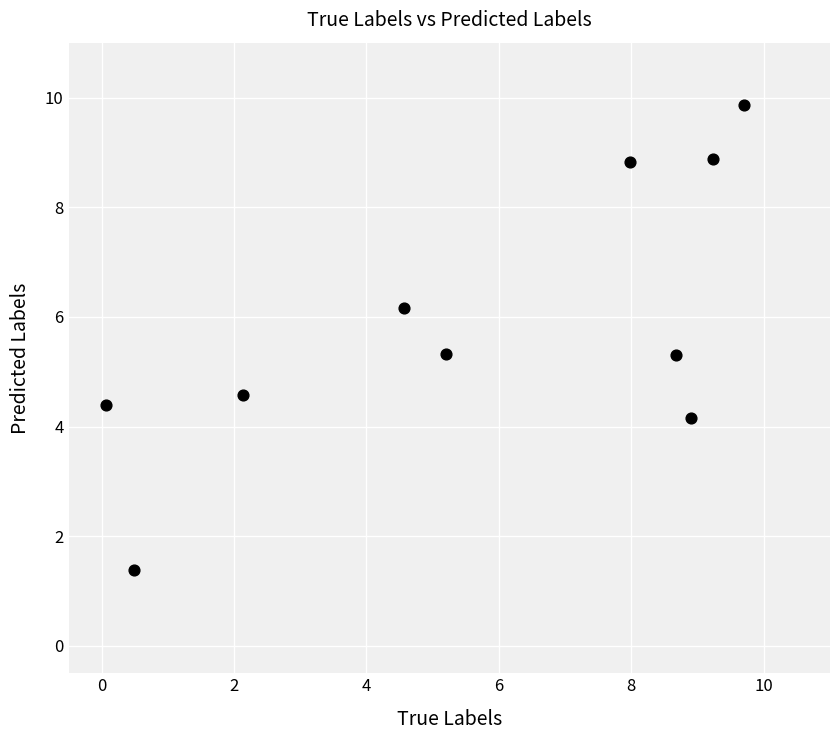

What is the range of X values (max minus min)?

9.6